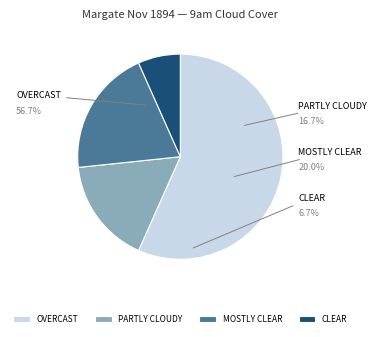

Does 21 account for over 50% of the chart?

No